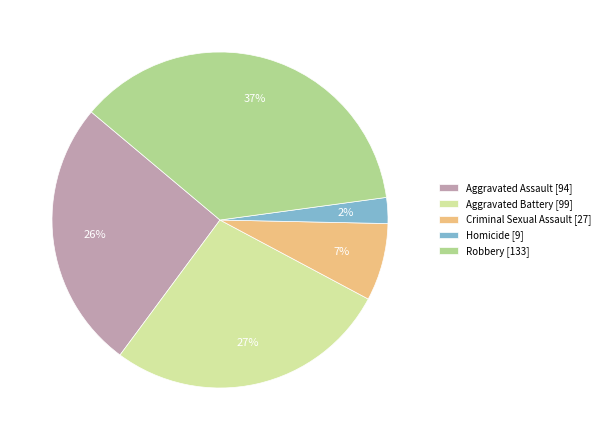

Rank the categories by value from lowest to highest.

Homicide, Criminal Sexual Assault, Aggravated Assault, Aggravated Battery, Robbery